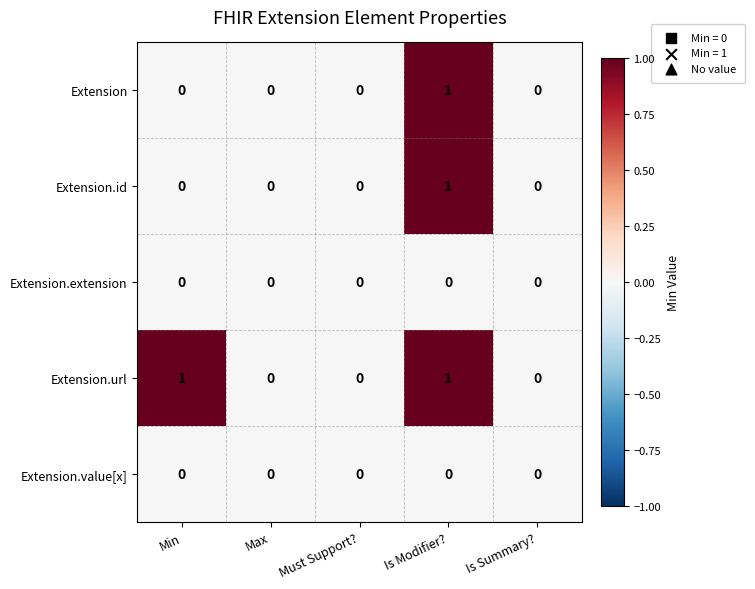

Reading left to right, extract all data points from this chart.

Extension: 0	0	0	1	0
Extension.id: 0	0	0	1	0
Extension.extension: 0	0	0	0	0
Extension.url: 1	0	0	1	0
Extension.value[x]: 0	0	0	0	0